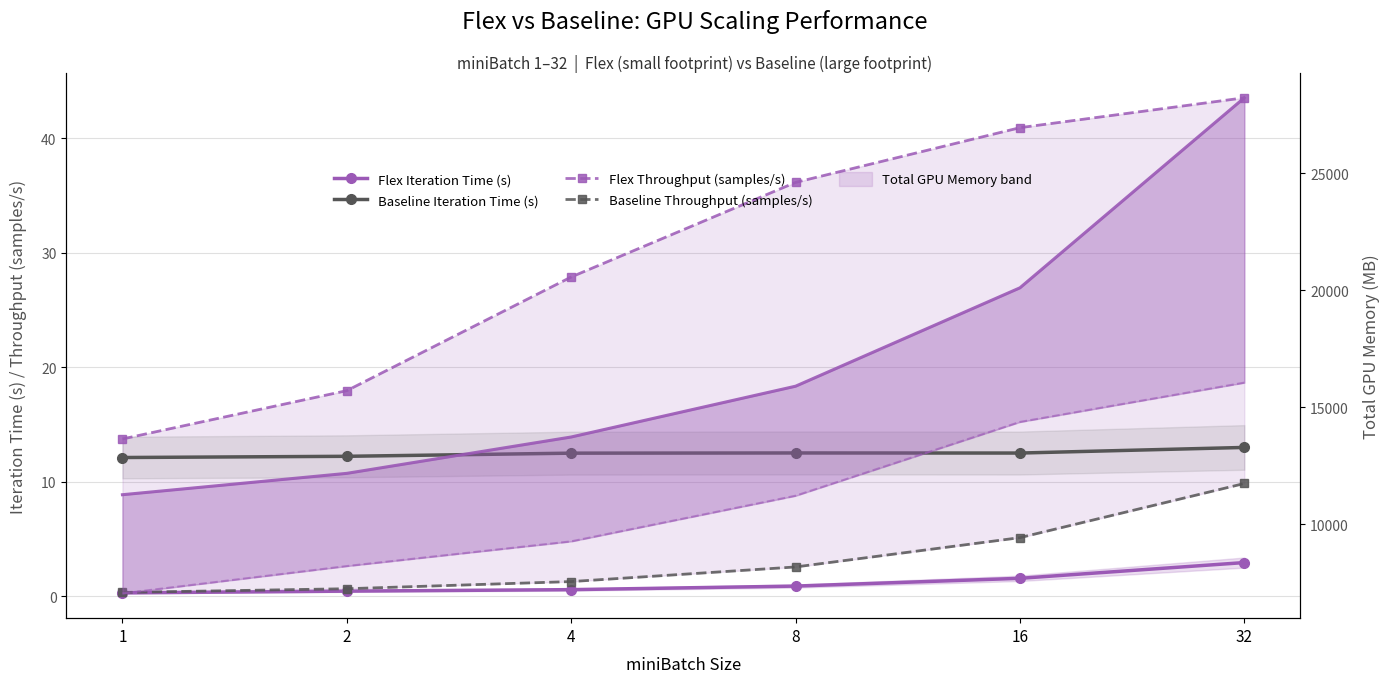

Reading right to left, extract all data points from this chart.

Flex Iteration Time (s): 2.9	1.6	0.9	0.6	0.4	0.3
Baseline Iteration Time (s): 13.0	12.5	12.5	12.5	12.2	12.1
Flex Throughput (samples/s): 43.5	40.9	36.1	27.9	18.0	13.7
Baseline Throughput (samples/s): 9.8	5.1	2.6	1.3	0.7	0.3